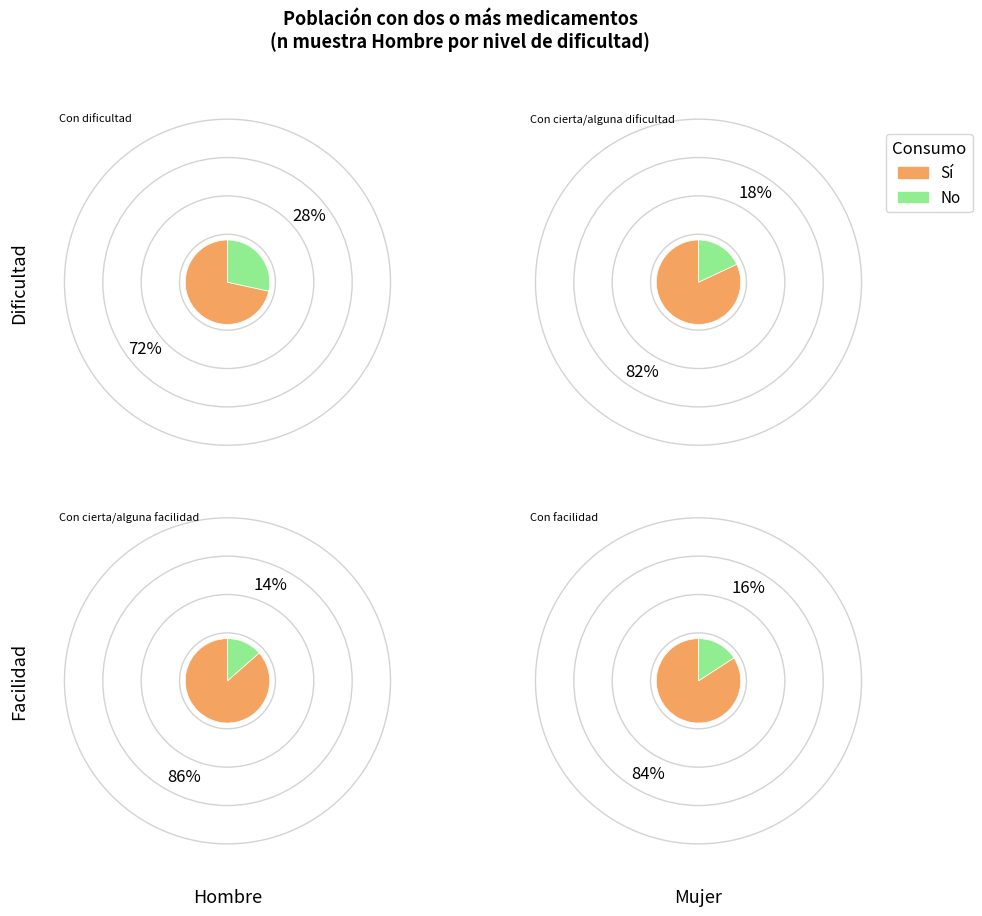

Is the sum of Con dificultad and Con cierta/alguna dificultad greater than half?

Yes